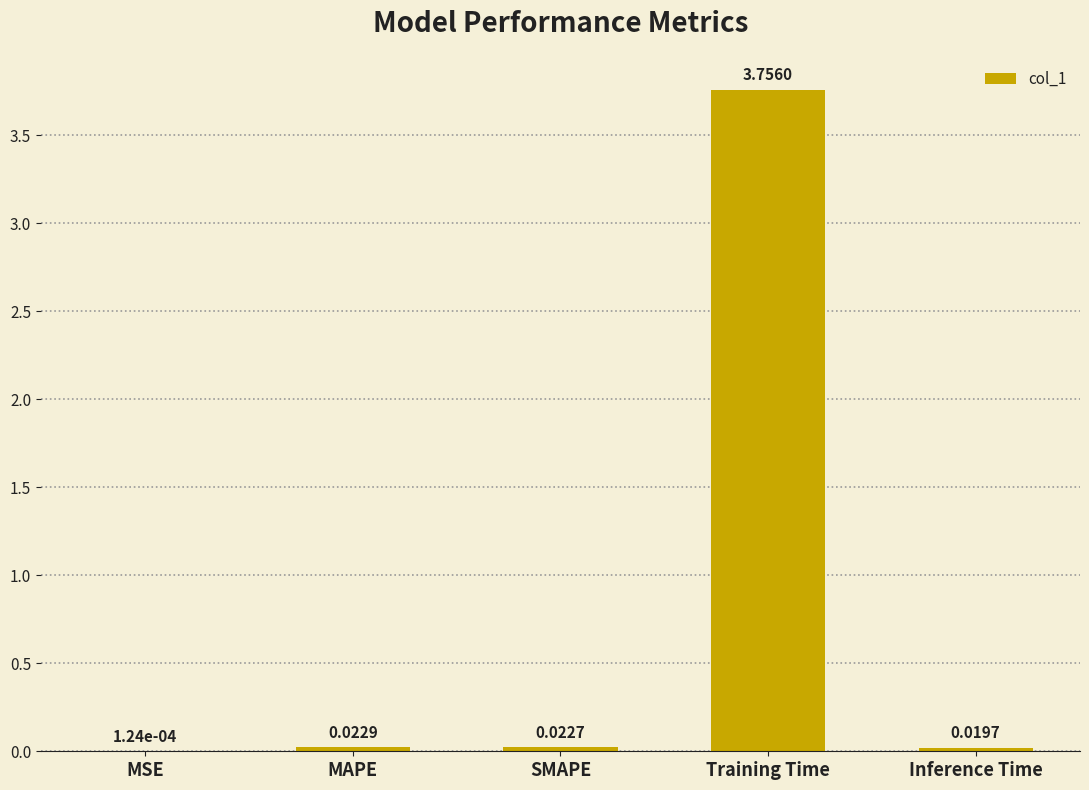

Where is the data nearest to the value 1?

MAPE